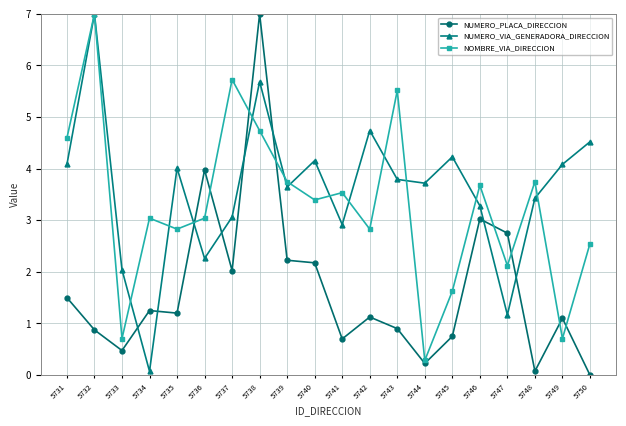

Which category has the lowest value in the NOMBRE_VIA_DIRECCION series?

5744